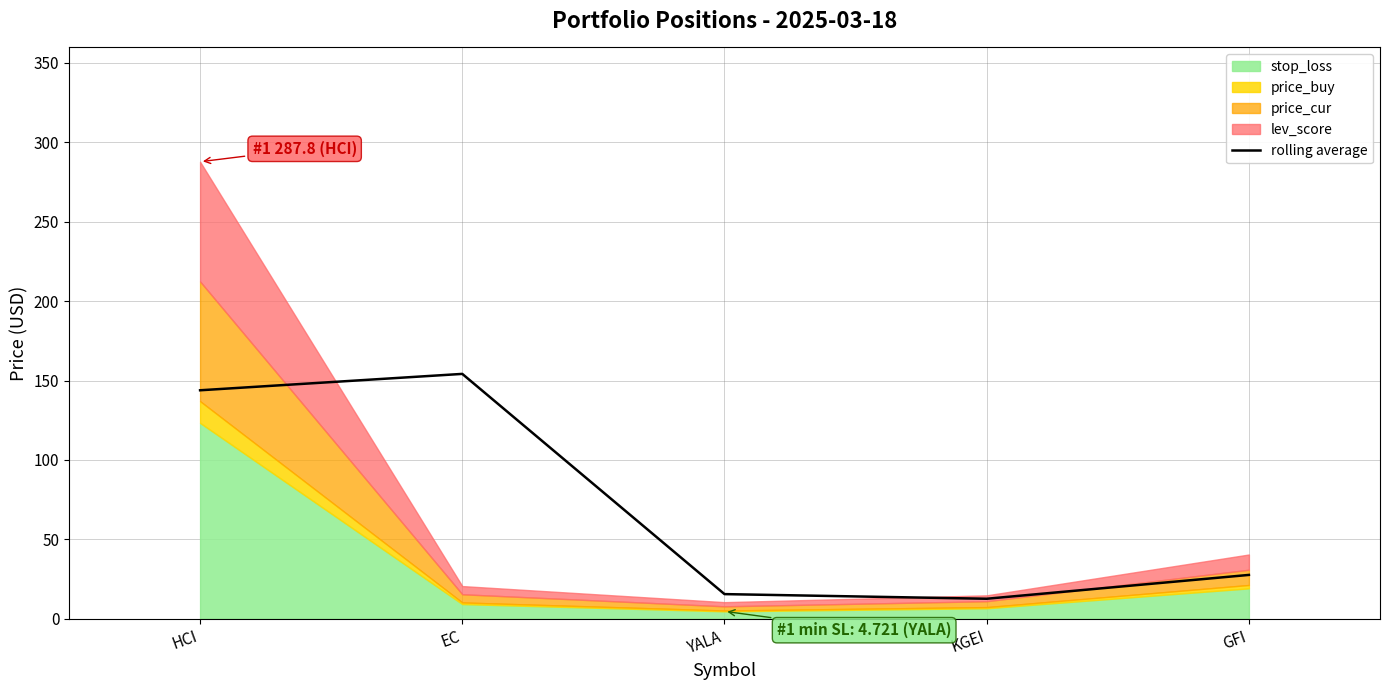

Reading left to right, what are all the values shown in this chart?

HCI=143.9	EC=154.2	YALA=15.6	KGEI=12.6	GFI=27.6